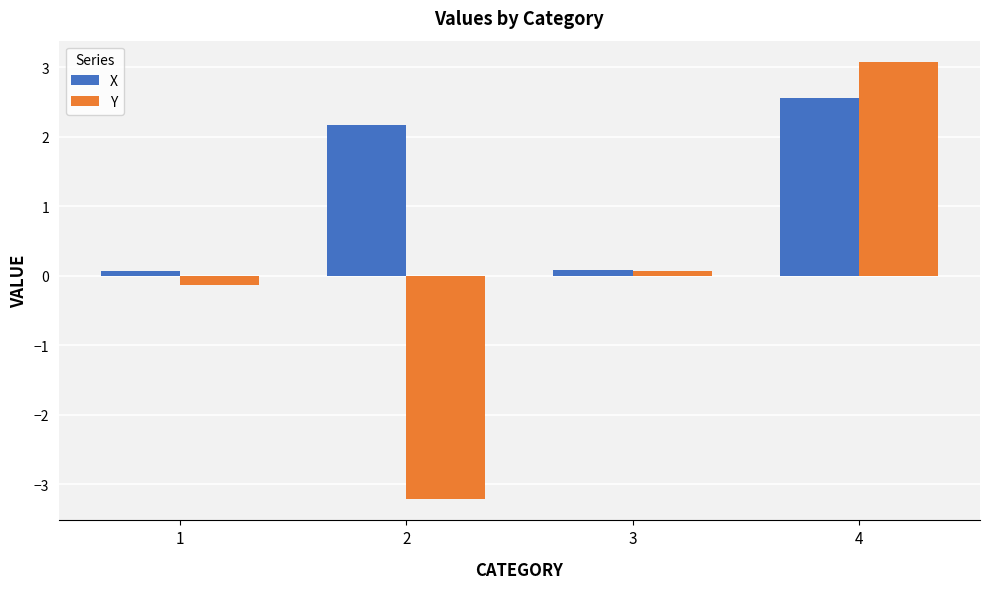

What is the approximate value of Y at 3?

0.1